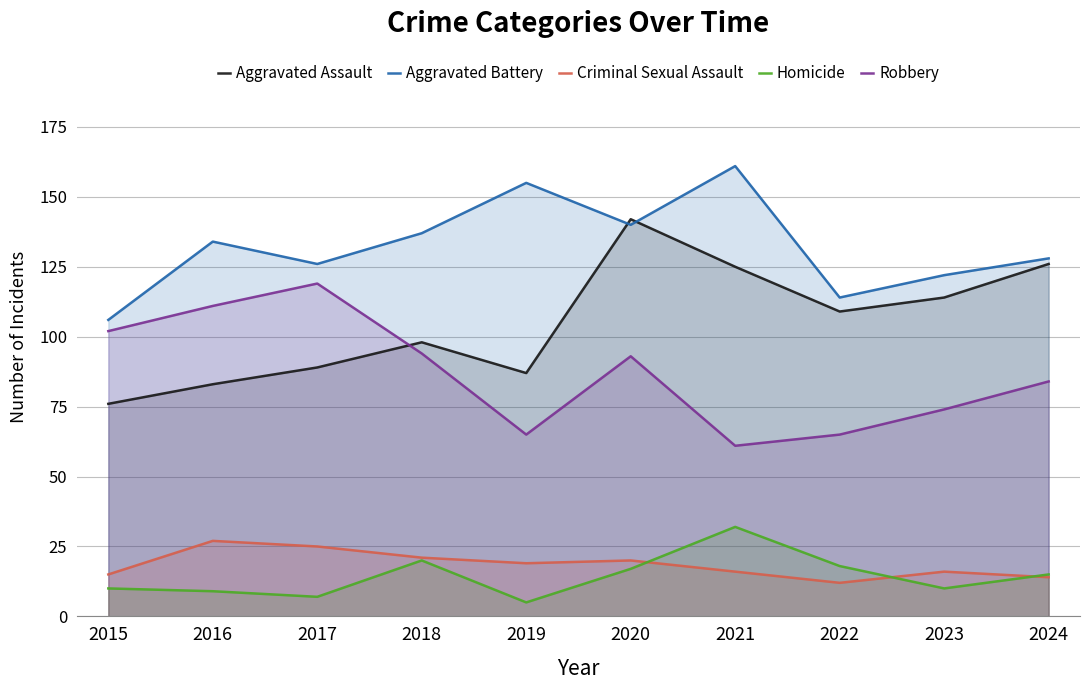

True or false: Robbery and Criminal Sexual Assault intersect in this chart.

False